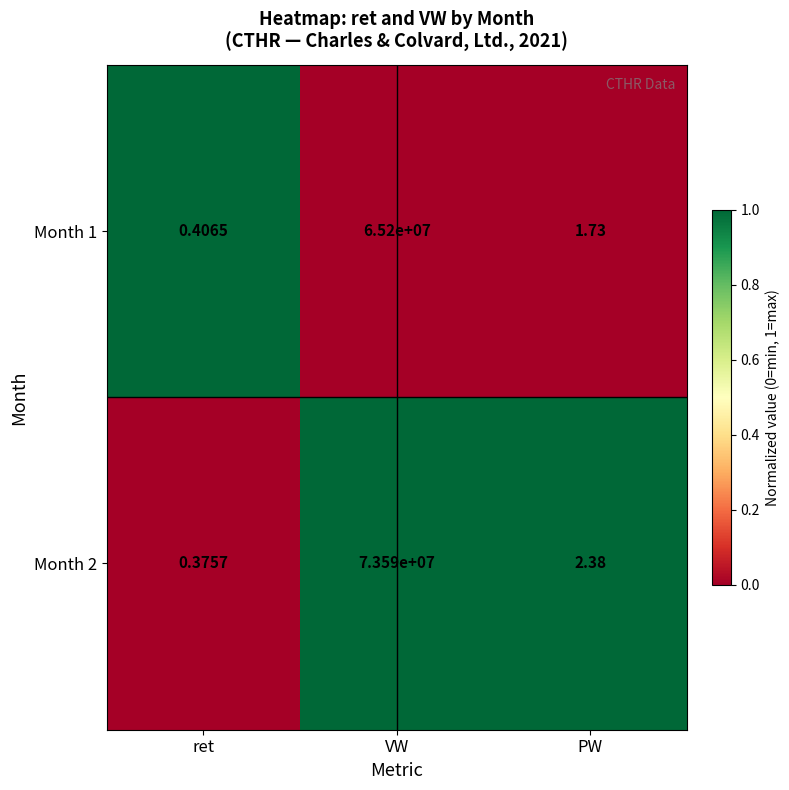

List the series in order of their peak value, lowest first.

Month 1, Month 2